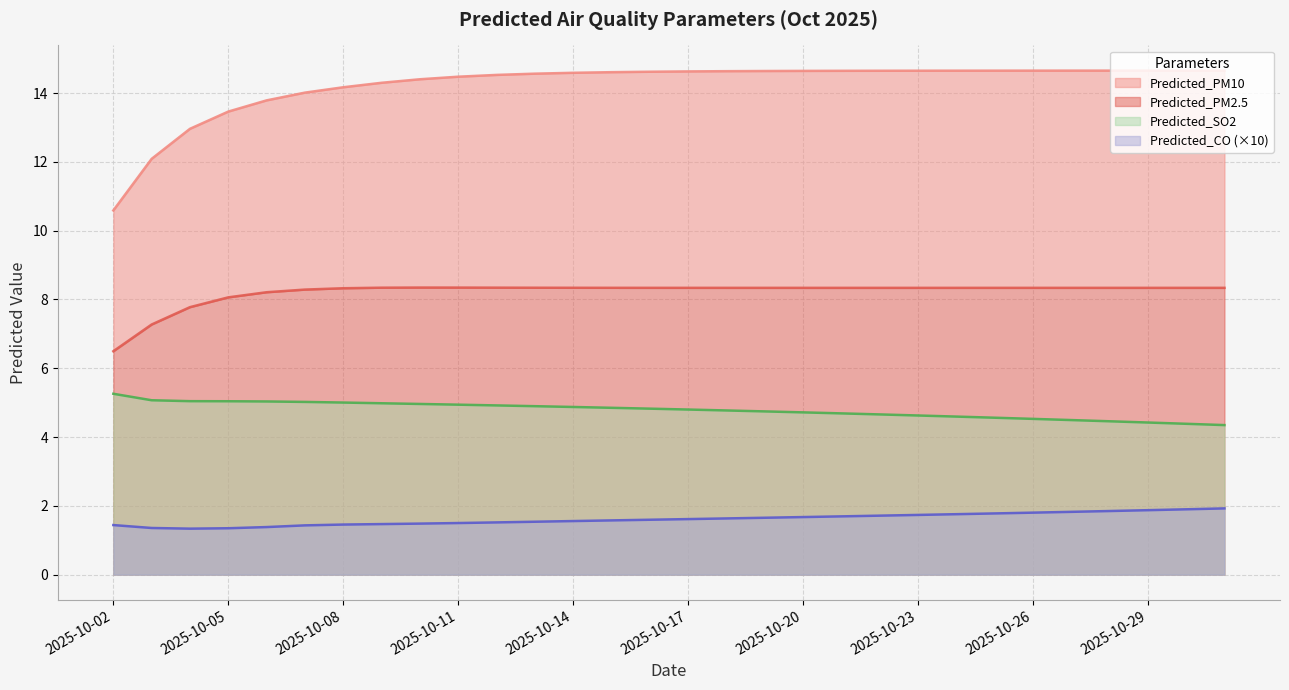

Rank the series at 2025-10-13 from highest to lowest value.

Predicted_PM10, Predicted_PM2.5, Predicted_SO2, Predicted_CO